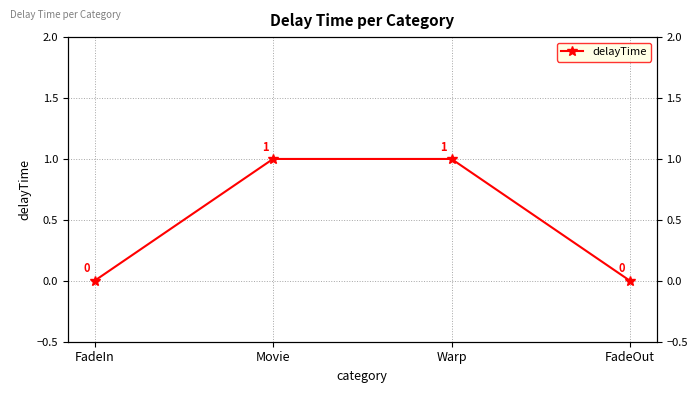

Reading left to right, extract all data points from this chart.

FadeIn=0	Movie=1	Warp=1	FadeOut=0